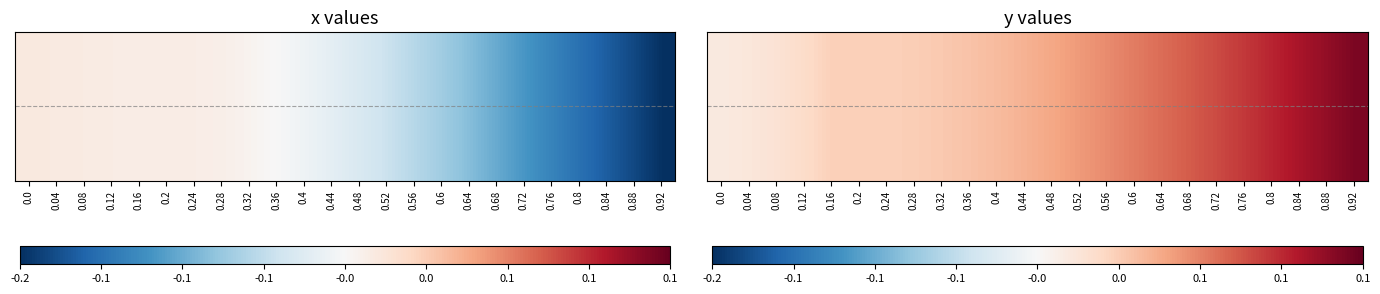

Reading left to right, extract all data points from this chart.

0.0=0.0	0.04=0.0	0.08=0.0	0.12=0.0	0.16=0.0	0.2=0.0	0.24=0.0	0.28=0.0	0.32=0.0	0.36=0.0	0.4=0.0	0.44=0.0	0.48=0.0	0.52=0.1	0.56=0.1	0.6=0.1	0.64=0.1	0.68=0.1	0.72=0.1	0.76=0.1	0.8=0.1	0.84=0.1	0.88=0.1	0.92=0.1